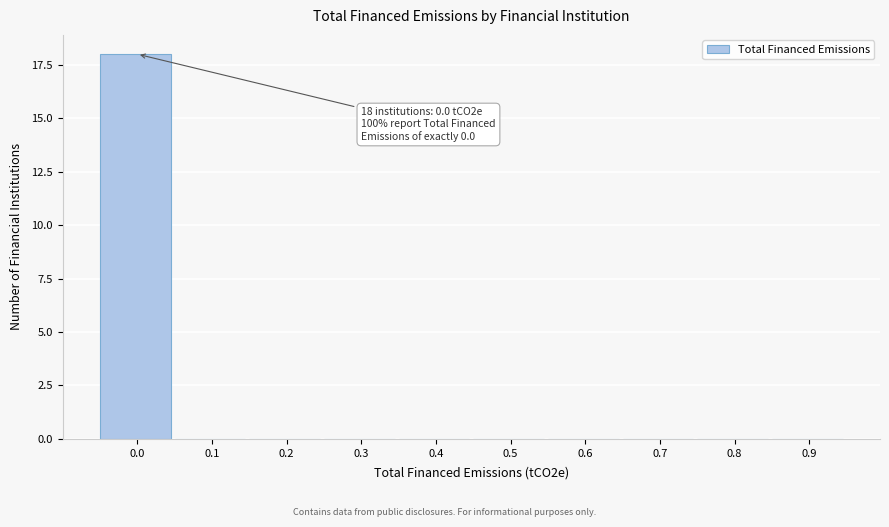

Reading left to right, what are all the values shown in this chart?

0.0=18	0.1=0	0.2=0	0.3=0	0.4=0	0.5=0	0.6=0	0.7=0	0.8=0	0.9=0